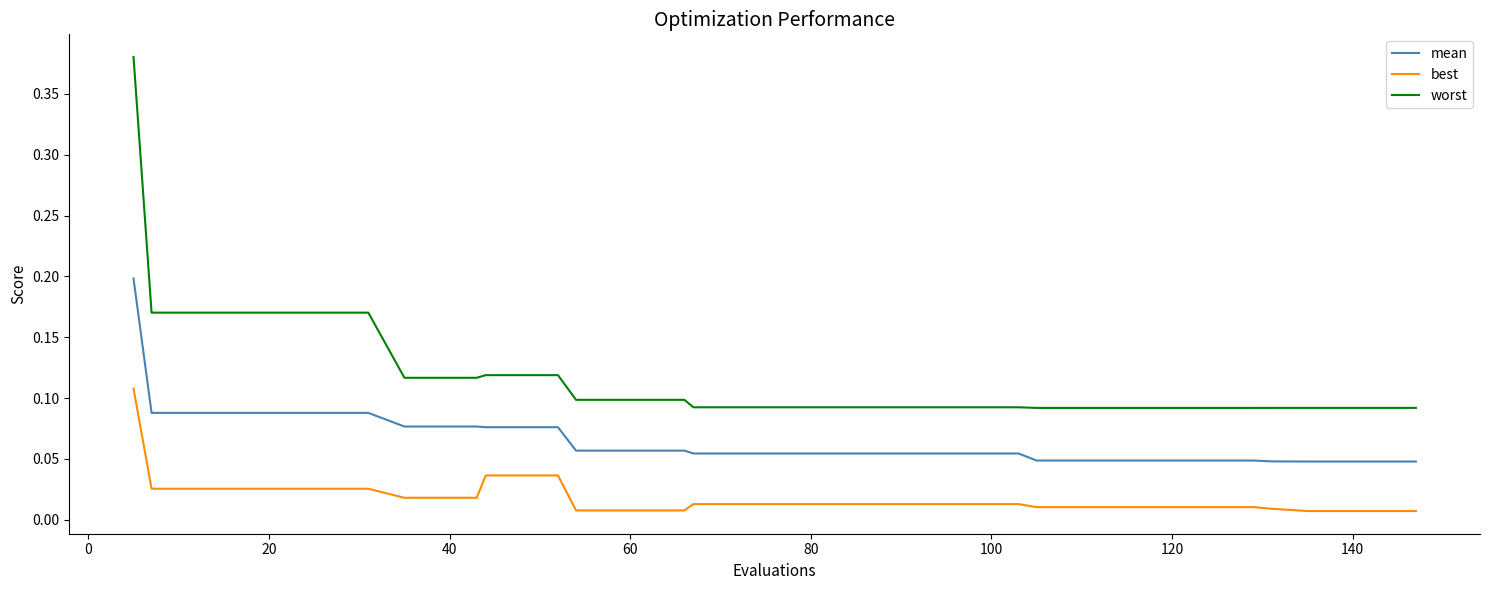

How many worst values are between 0 and 1?

40